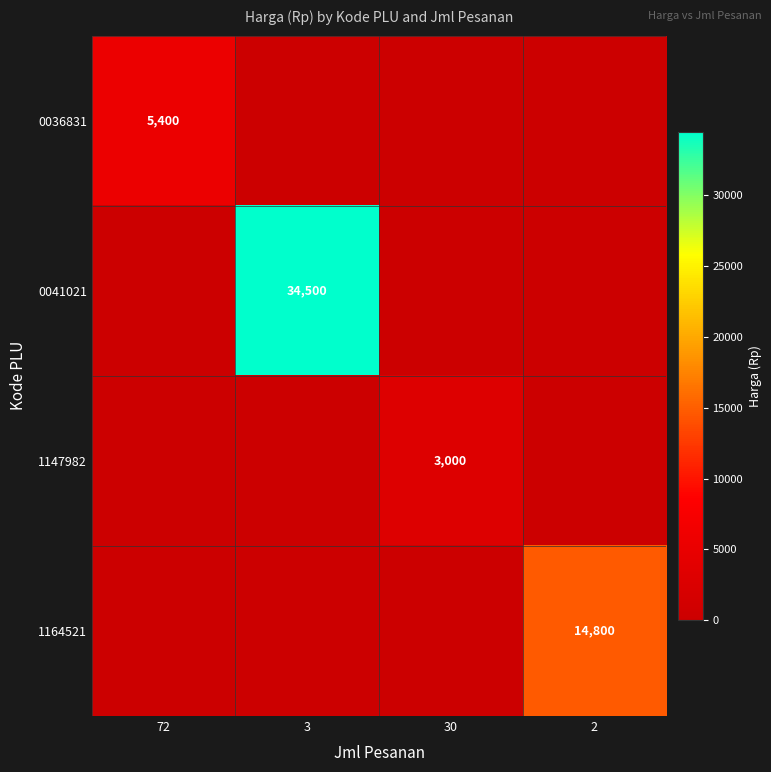

The 0036831 series shows 1811 at 3. True or false?

False